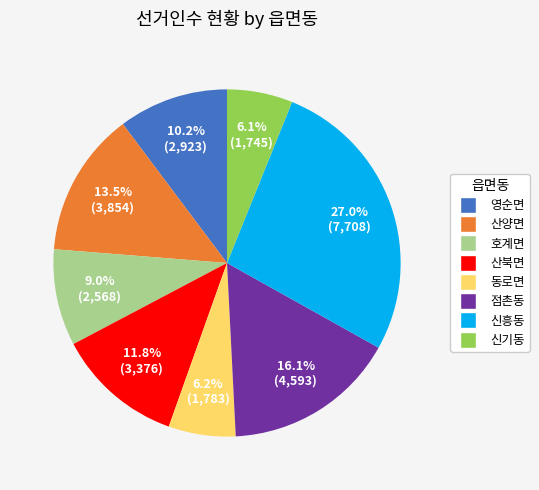

What is the largest slice in the pie chart?

신흥동